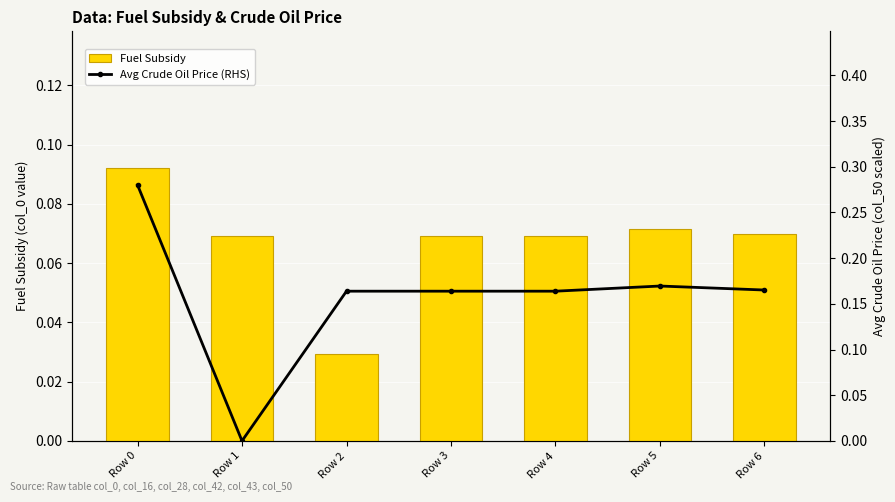

Which category has the lowest value across all series?

Row 1